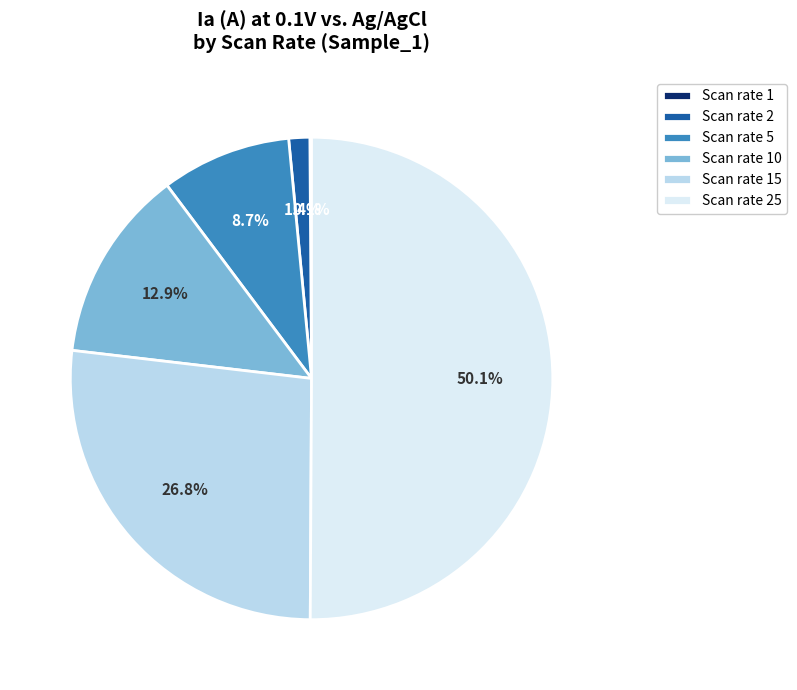

To the nearest percent, what is the difference between the largest and smallest slice percentages?

50%